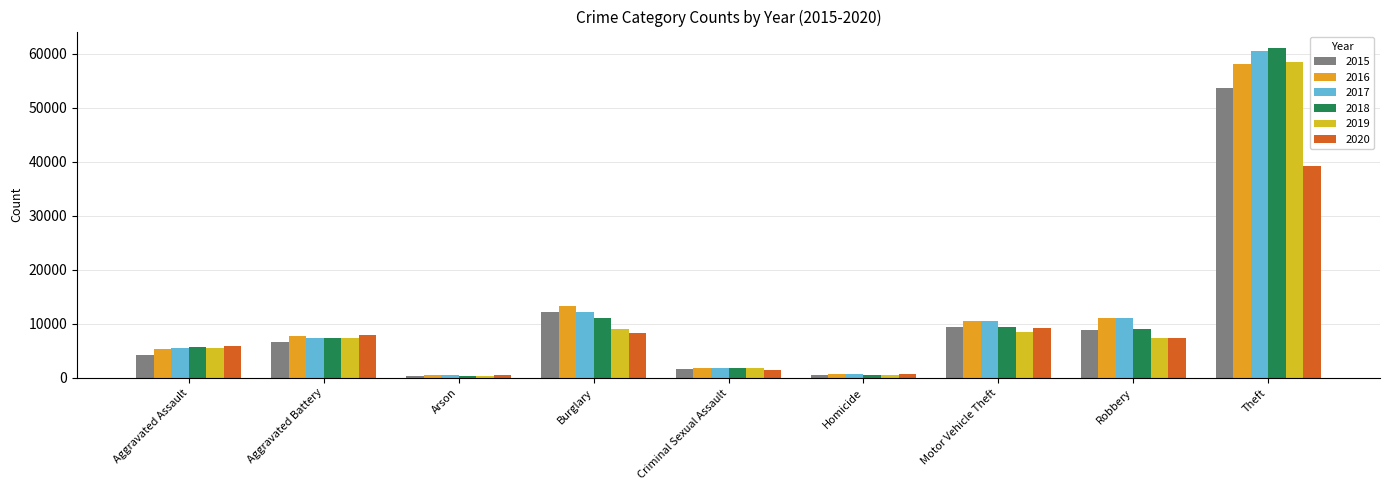

Reading left to right, extract all data points from this chart.

2015: 4210	6618	429	12125	1606	470	9413	8858	53646
2016: 5421	7709	495	13327	1771	744	10474	11157	58114
2017: 5502	7448	431	12278	1871	641	10598	11086	60481
2018: 5671	7334	351	11036	1906	563	9350	9030	61101
2019: 5519	7391	344	9014	1810	476	8406	7437	58565
2020: 5931	7940	557	8340	1404	747	9300	7432	39277